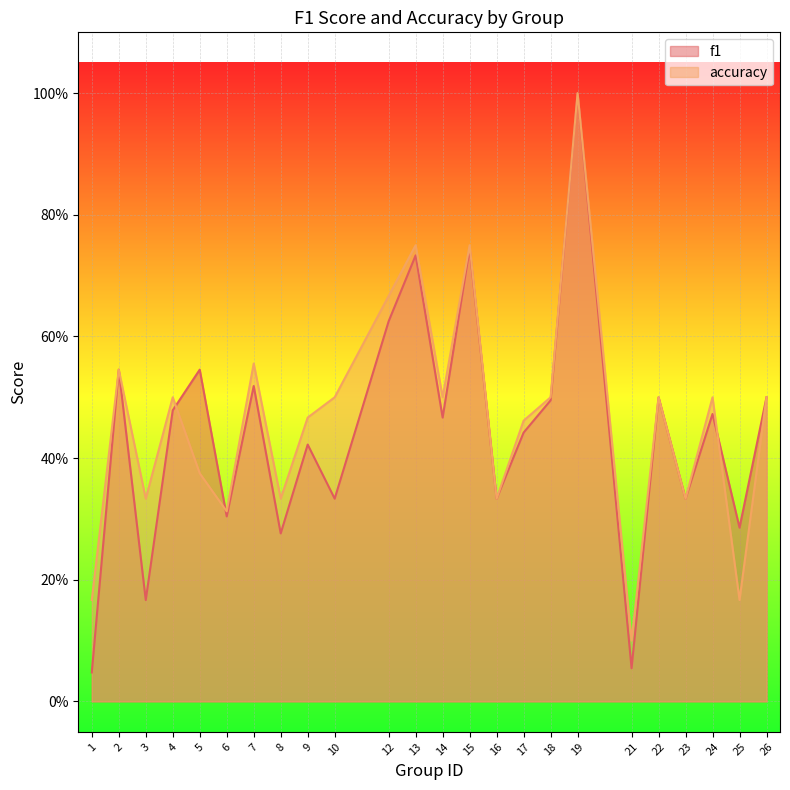

What is the difference between the second highest and second lowest values in the f1 series?

0.7